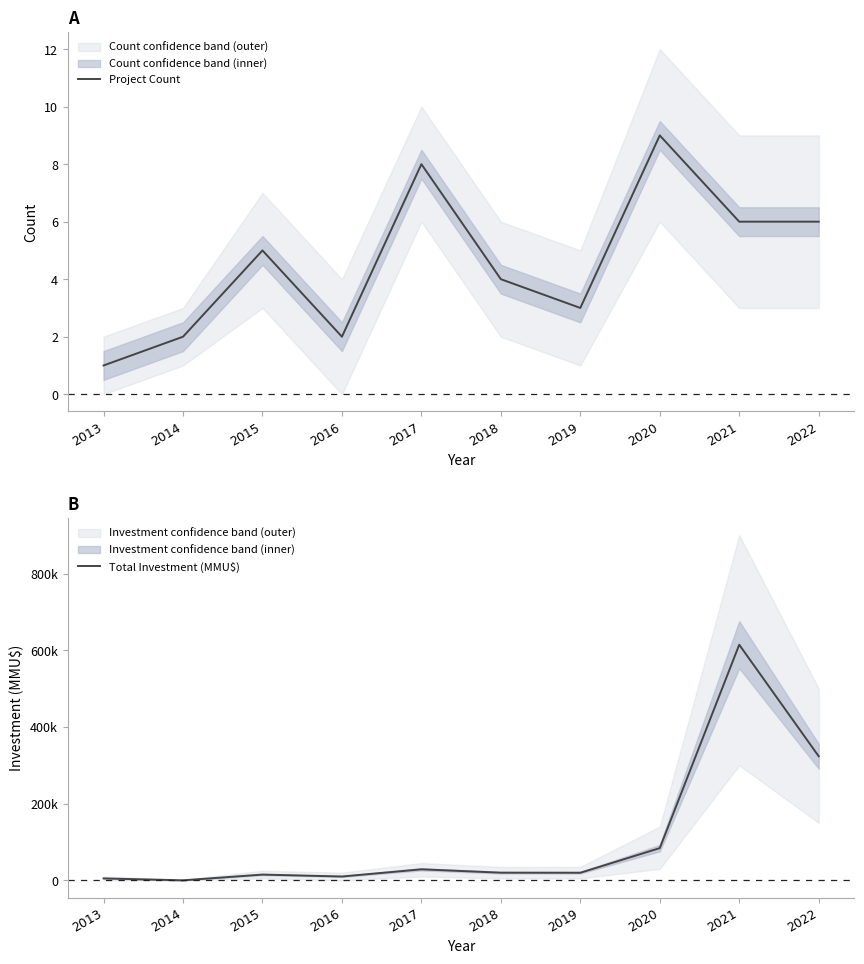

List the labels in order of Project Count value, largest first.

2020, 2017, 2021, 2022, 2015, 2018, 2019, 2014, 2016, 2013